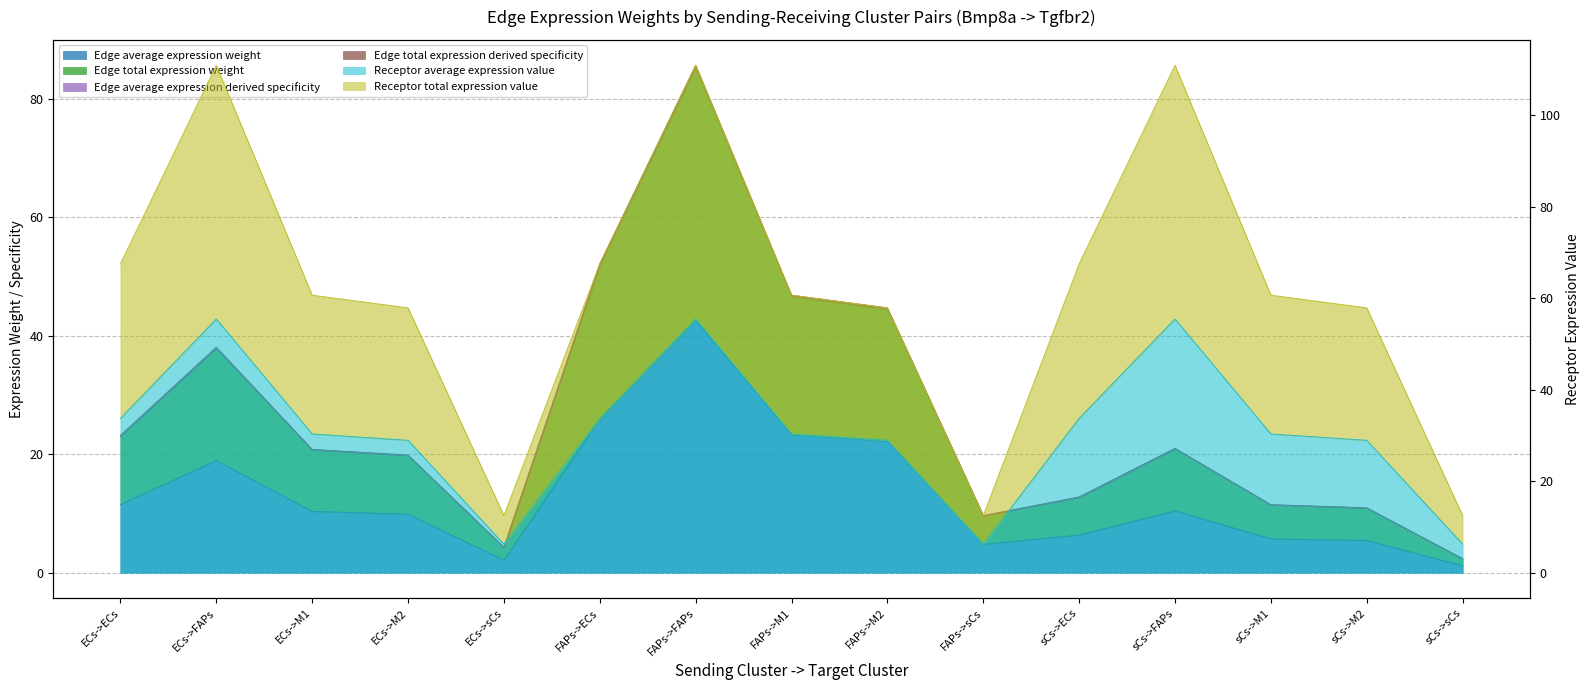

Reading right to left, what are all the values shown in this chart?

Edge average expression weight: 1.2	5.5	5.7	10.4	6.4	4.8	22.2	23.3	42.6	25.9	2.1	9.9	10.4	18.9	11.5
Edge total expression weight: 2.4	10.9	11.4	20.9	12.7	9.6	44.5	46.6	85.2	51.9	4.3	19.8	20.7	37.9	23.1
Edge average expression derived specificity: 2.4	11.0	11.5	21.0	12.8	9.6	44.7	46.8	85.6	52.1	4.3	19.9	20.8	38.1	23.2
Edge total expression derived specificity: 2.4	10.9	11.5	20.9	12.7	9.6	44.6	46.7	85.4	52.0	4.3	19.8	20.8	38.0	23.1
Receptor average expression value: 6.2	29.0	30.4	55.5	33.8	6.2	29.0	30.4	55.5	33.8	6.2	29.0	30.4	55.5	33.8
Receptor total expression value: 12.5	57.9	60.7	111.0	67.5	12.5	57.9	60.7	111.0	67.5	12.5	57.9	60.7	111.0	67.5